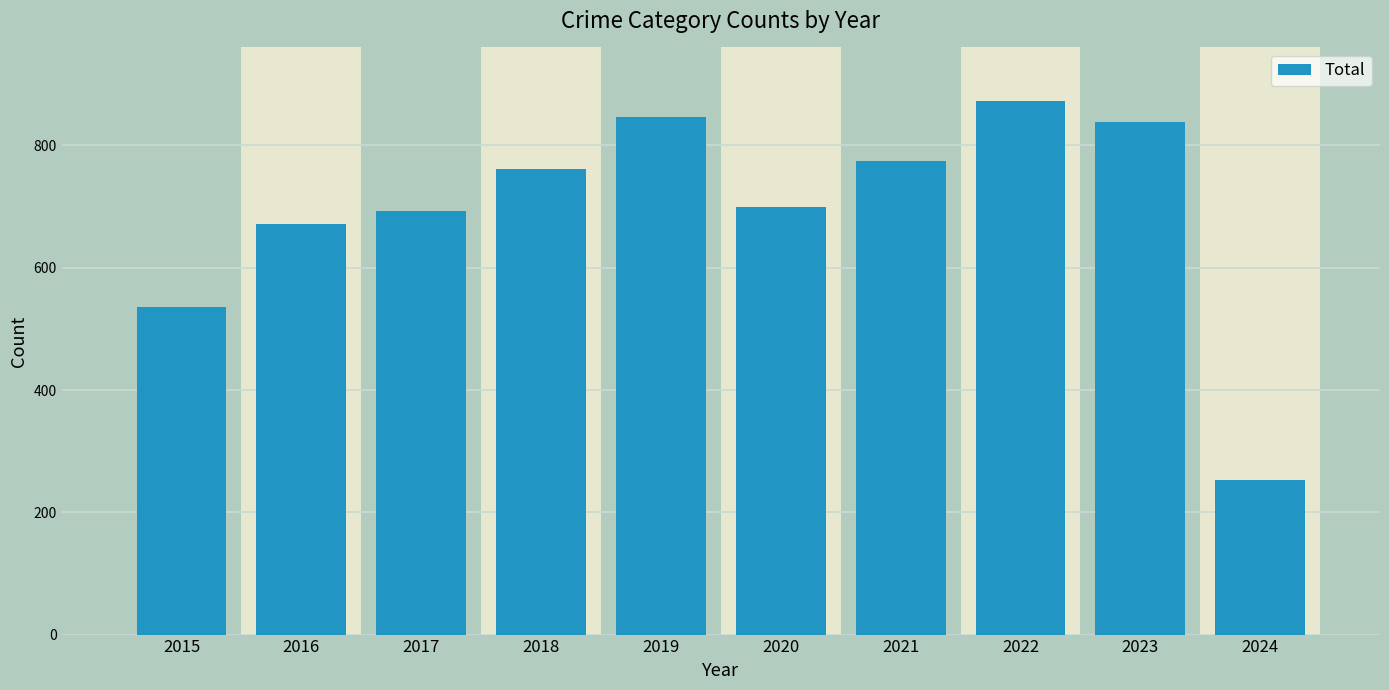

Which has a higher value, 2020 or 2024?

2020